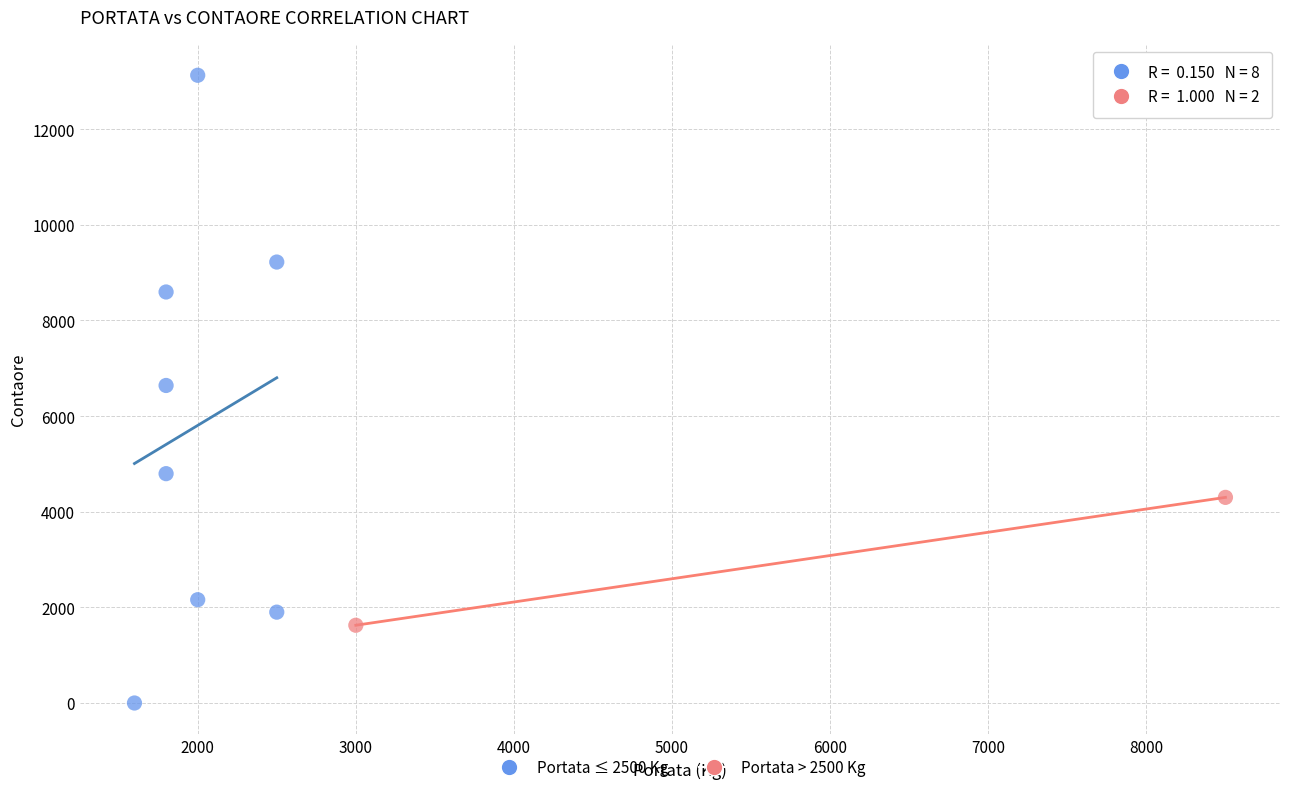

Which series has the widest spread of Y values?

Portata ≤ 2500 Kg